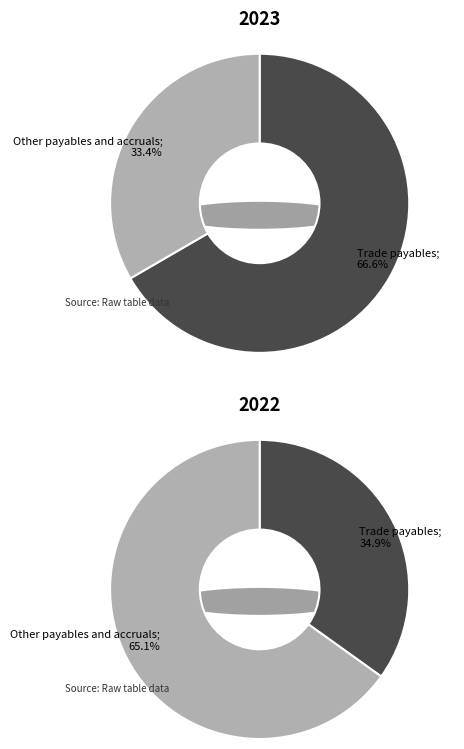

Count the number of slices in the pie.

2